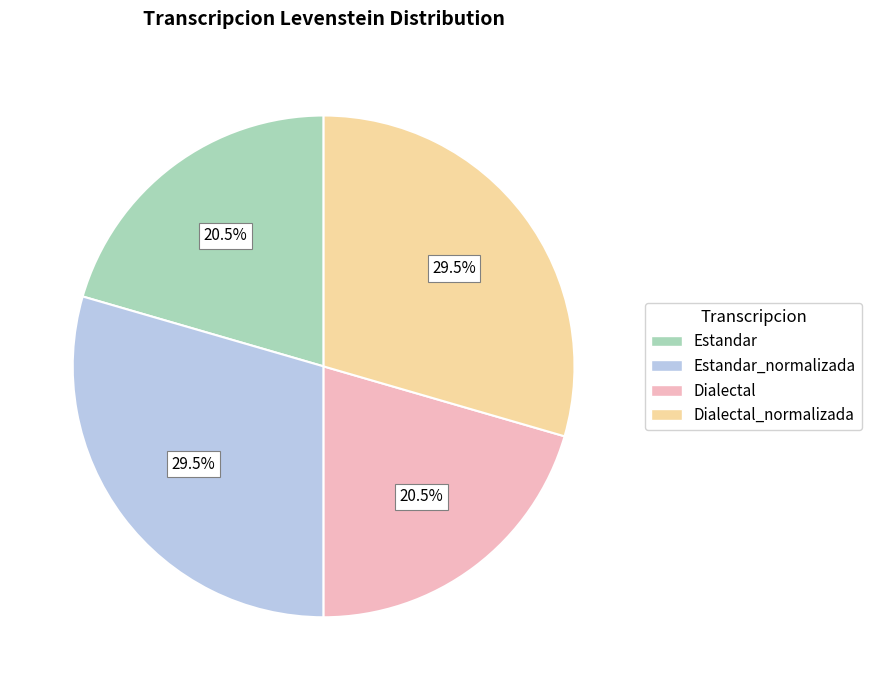

Combined, do Dialectal_normalizada and Estandar_normalizada account for over 50%?

Yes